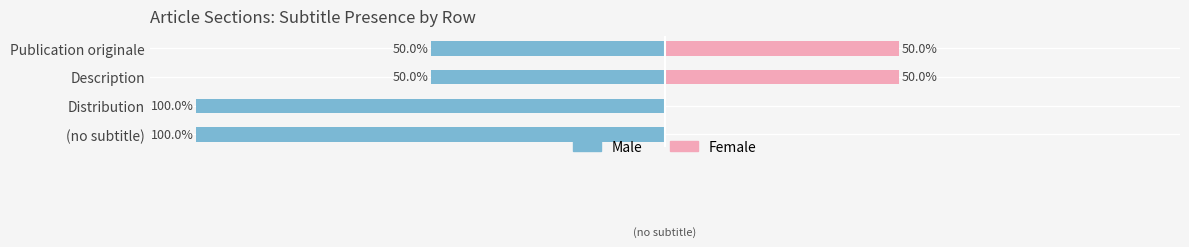

What is the difference between the maximum and second lowest values in the Female series?

50